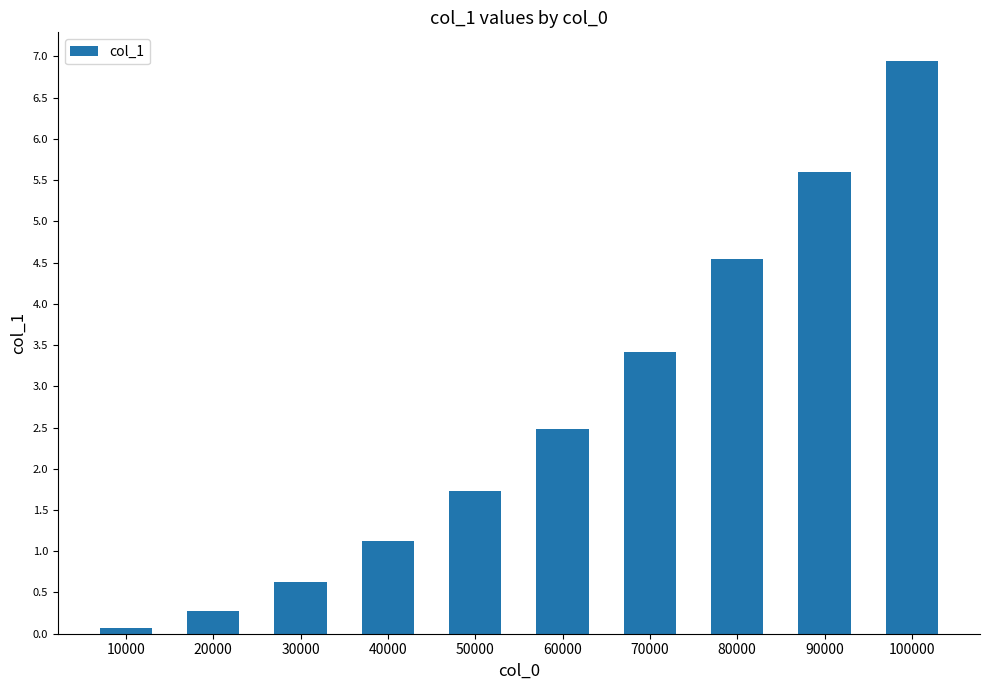

Rank the categories by value from lowest to highest.

10000, 20000, 30000, 40000, 50000, 60000, 70000, 80000, 90000, 100000